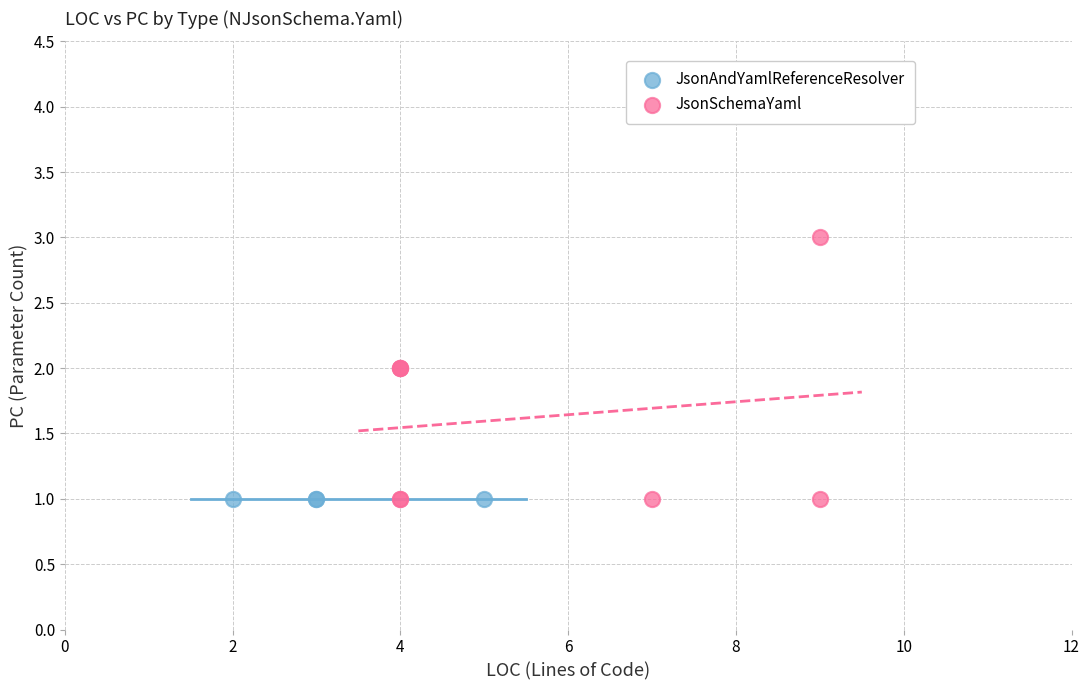

Which series reaches the maximum Y coordinate?

JsonSchemaYaml